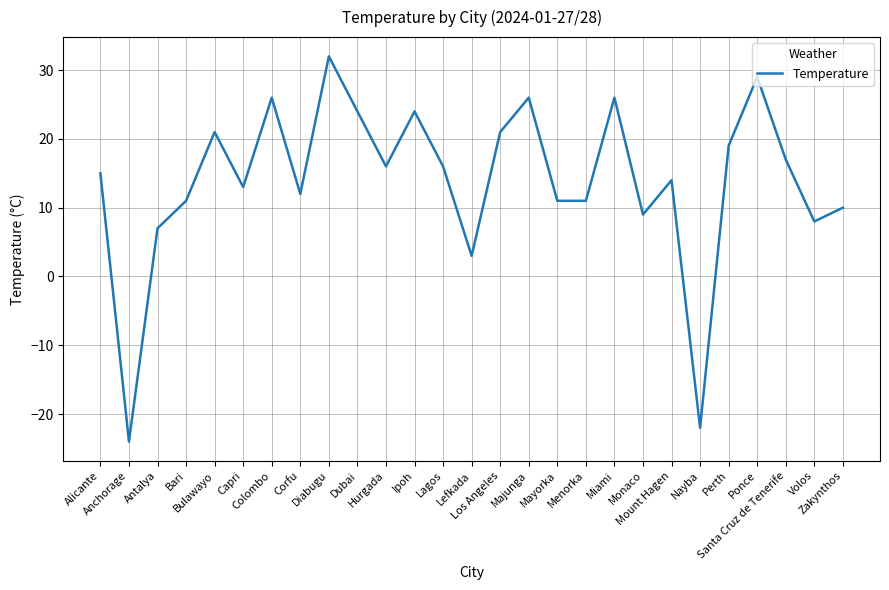

True or false: the data shows 24 at Dubai.

True